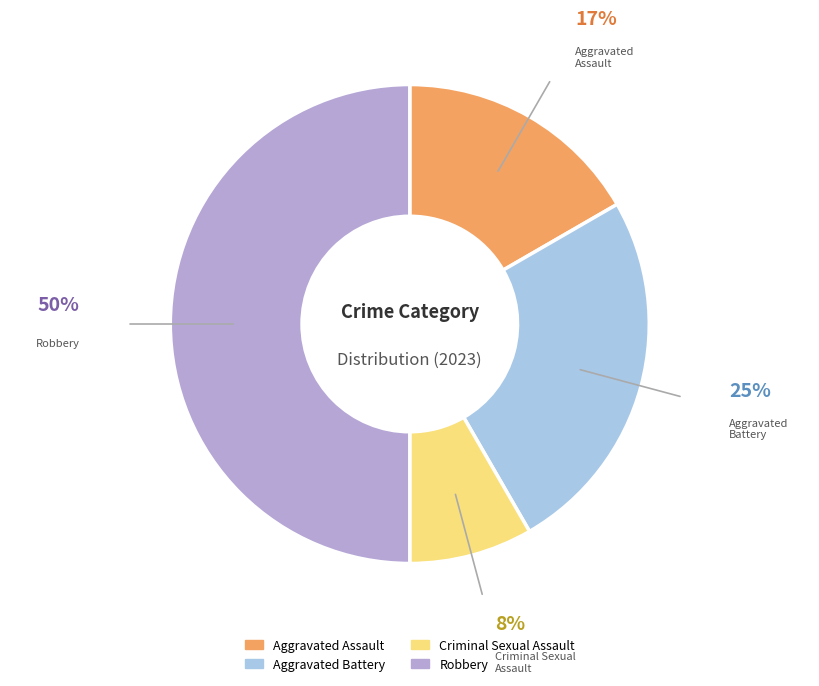

What percentage is the Aggravated Battery slice, to the nearest percent?

25%